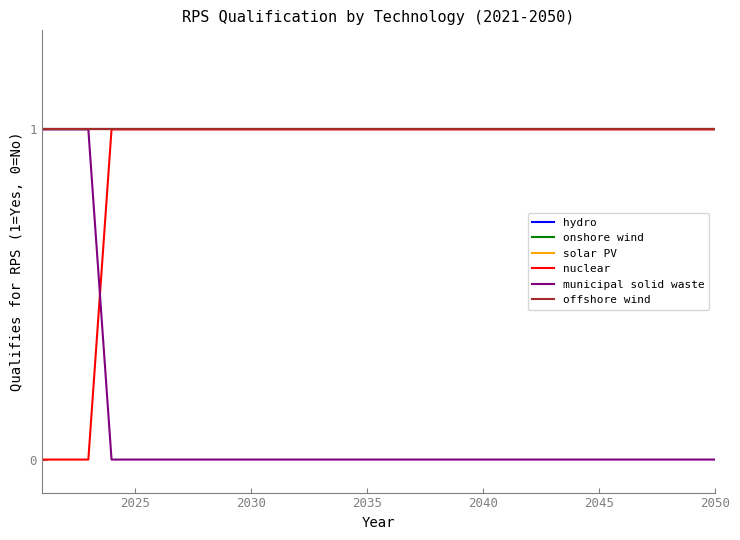

Does the chart display data point markers on the line(s)?

No